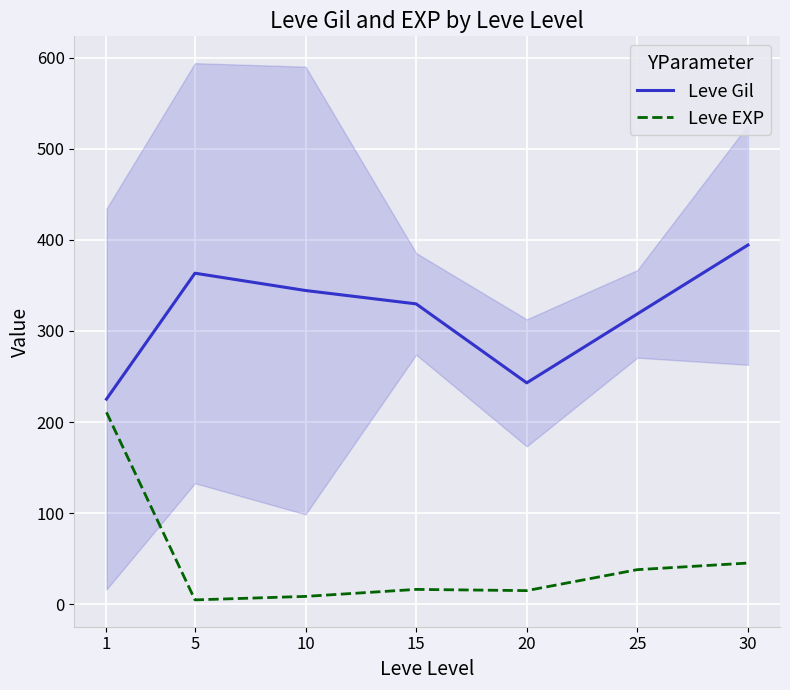

What is the average value of the Leve Gil series?

316.9